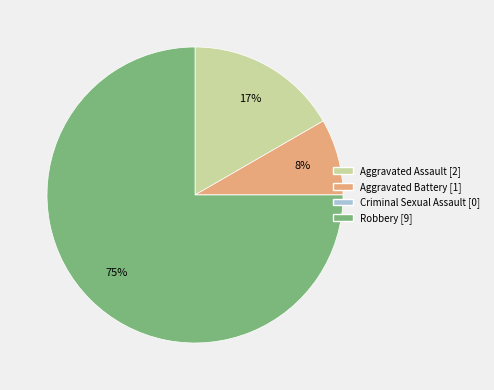

The Robbery slice represents 89% of the pie. True or false?

False